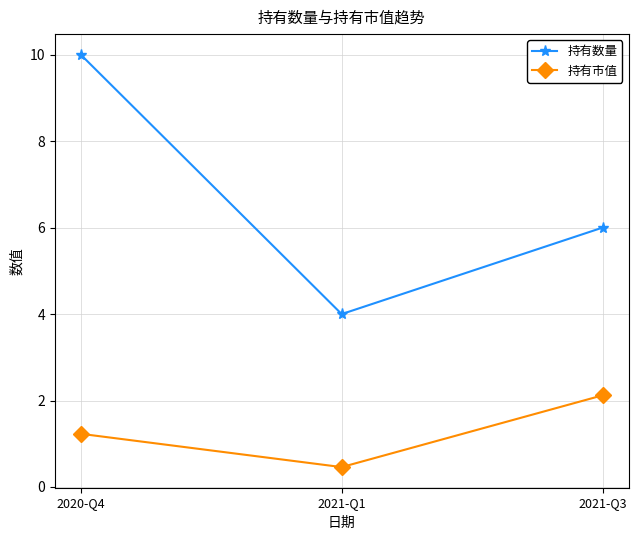

What is the sum of the 持有数量 values at 2021-Q1 and 2020-Q4?

14.0